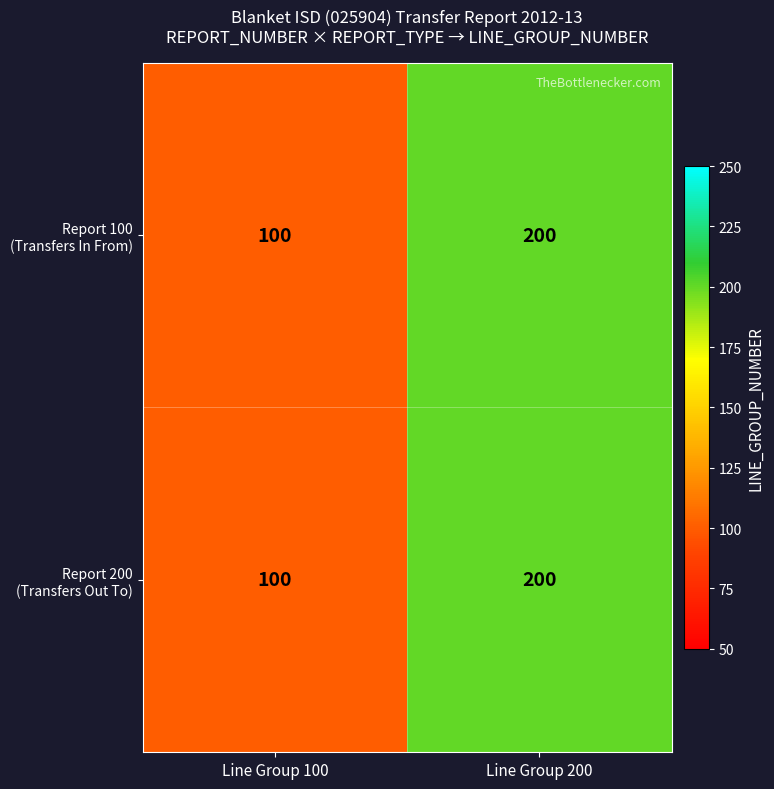

Count the number of categories in the chart.

2